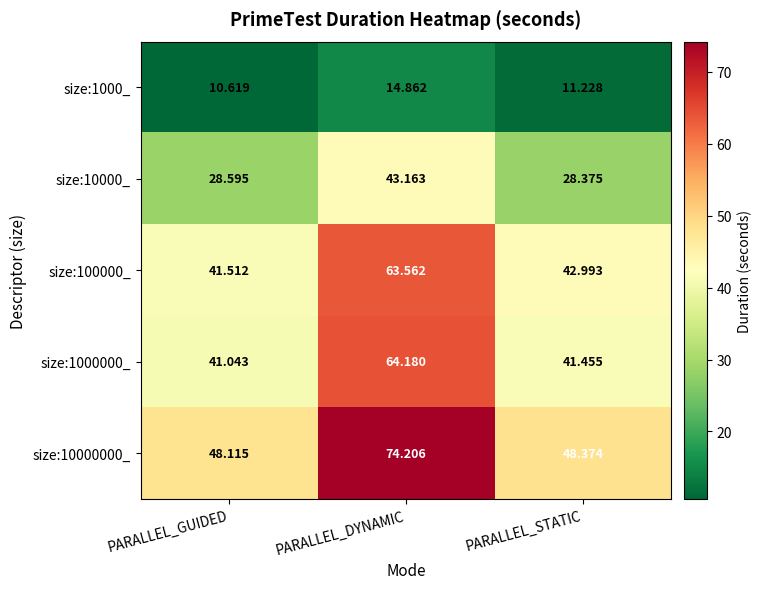

List the labels in order of size:1000_ value, largest first.

PARALLEL_DYNAMIC, PARALLEL_STATIC, PARALLEL_GUIDED